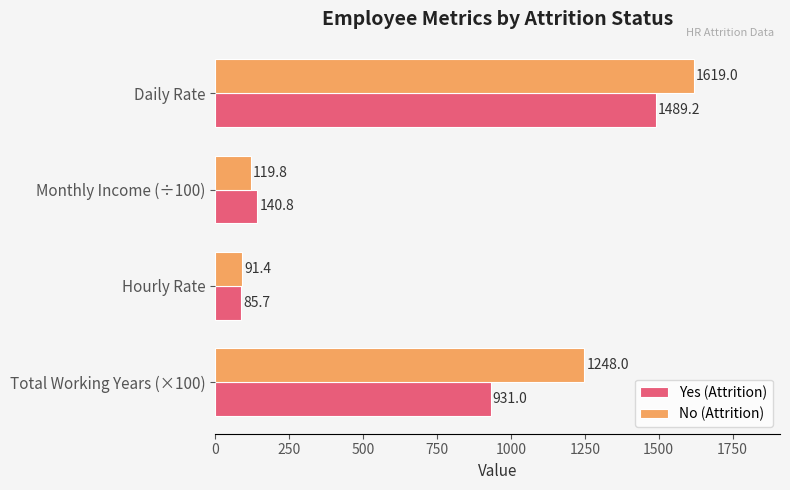

What is the minimum value shown in the chart?

85.7